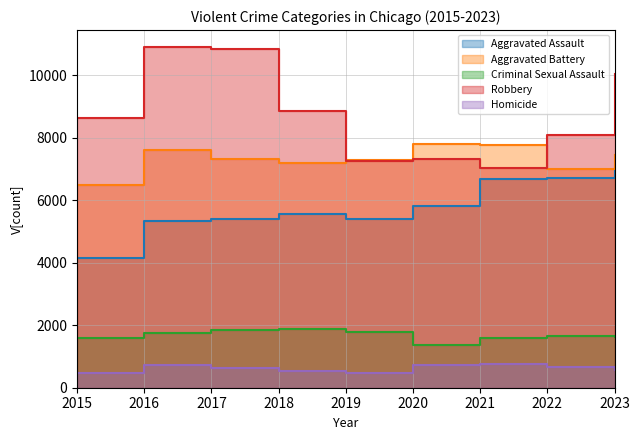

List the labels in order of Homicide value, smallest first.

2015, 2019, 2018, 2023, 2017, 2022, 2016, 2020, 2021